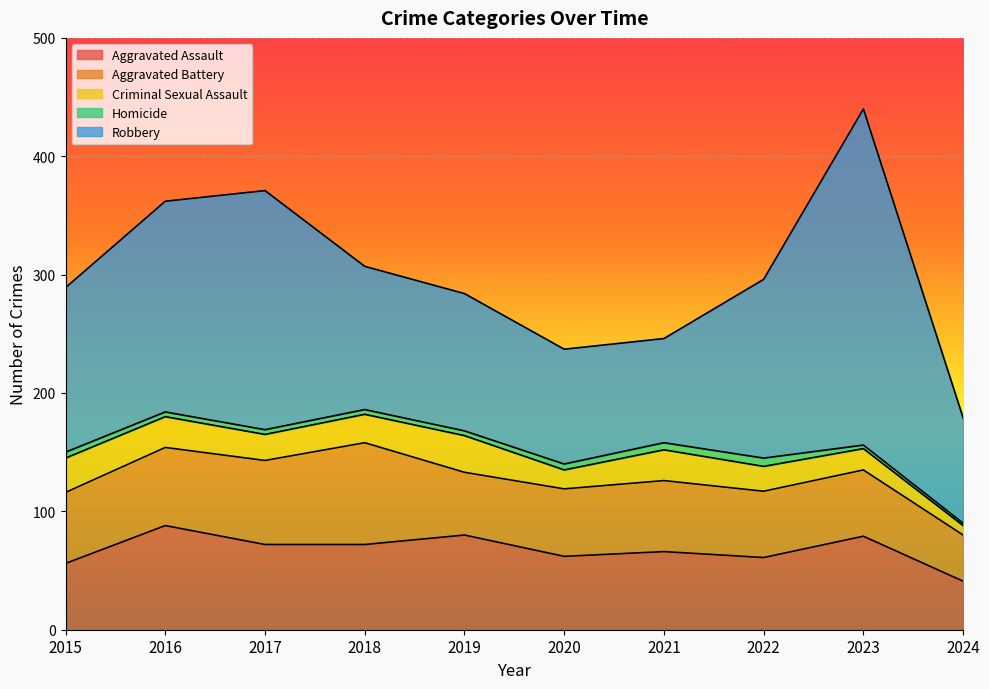

The value of Aggravated Assault at 2023 is 79. True or false?

True